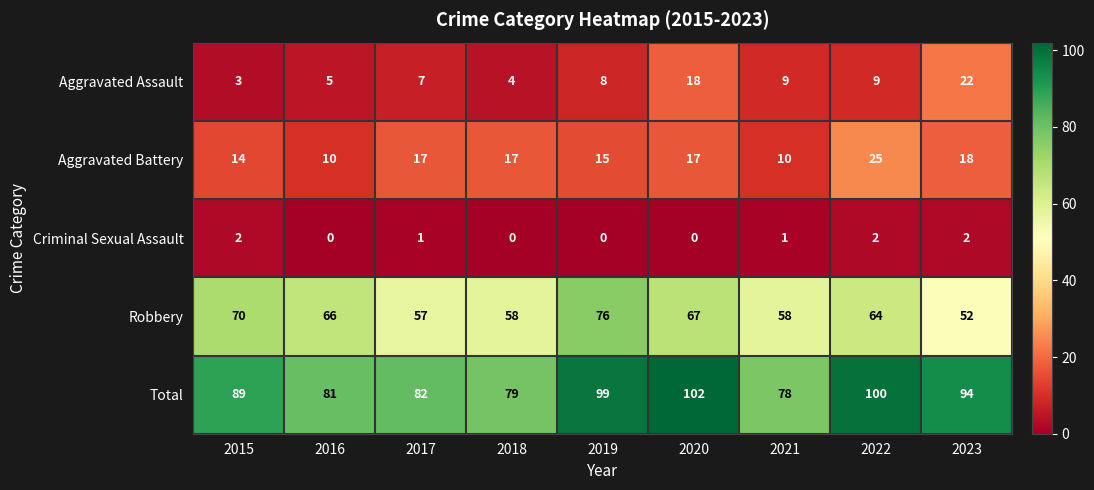

What is the maximum value for Robbery?

76